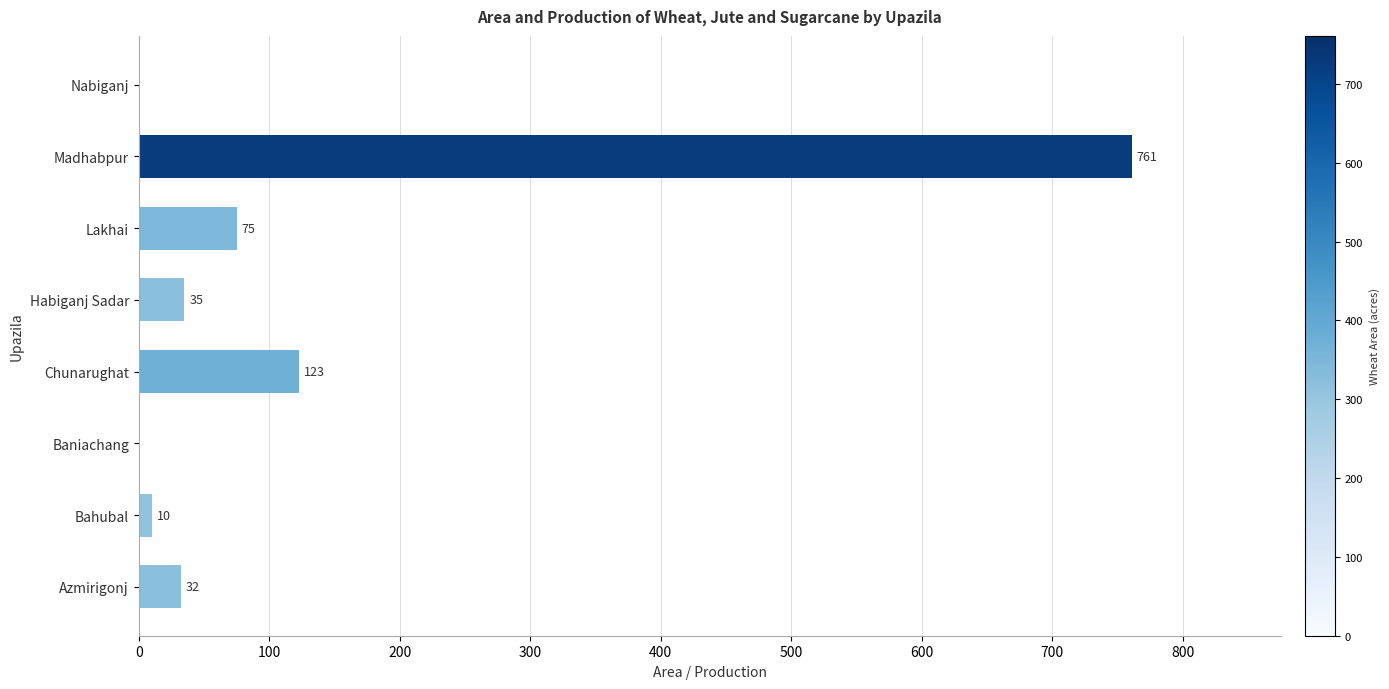

Which label corresponds to the largest value in the chart?

Madhabpur